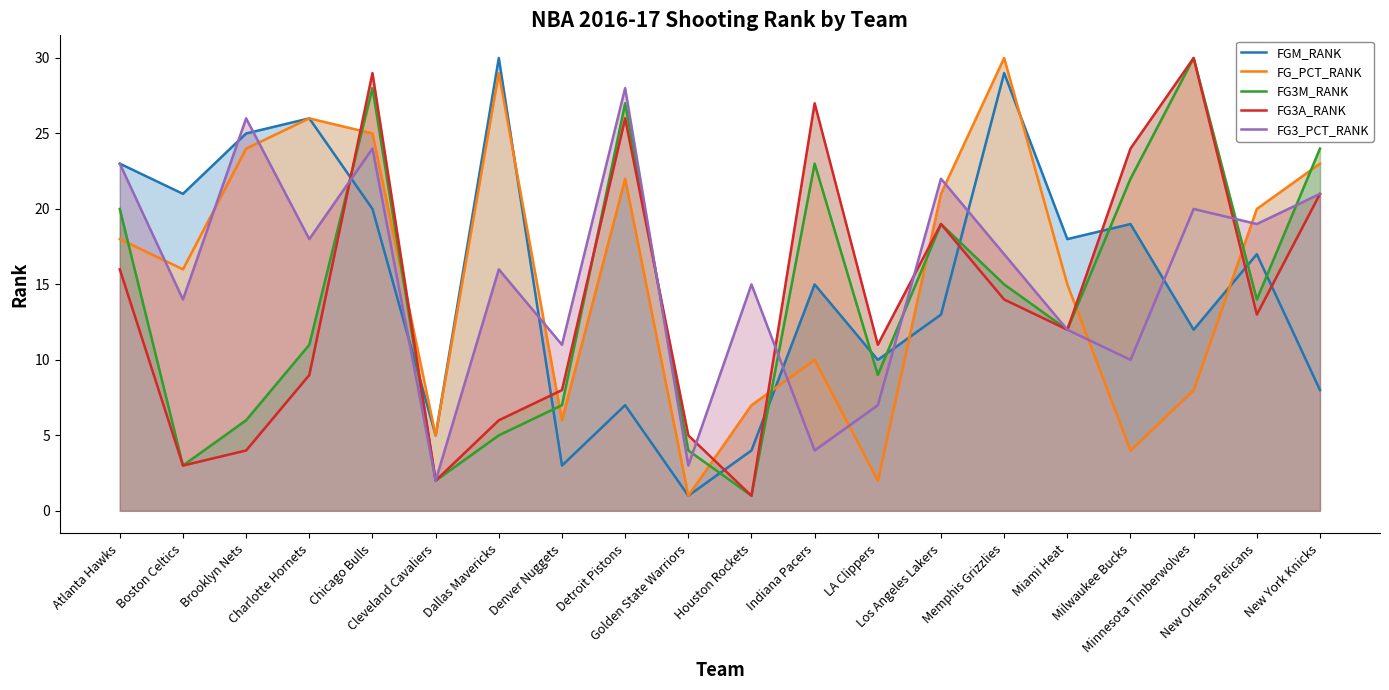

What is the average value of the FG3A_RANK series?

14